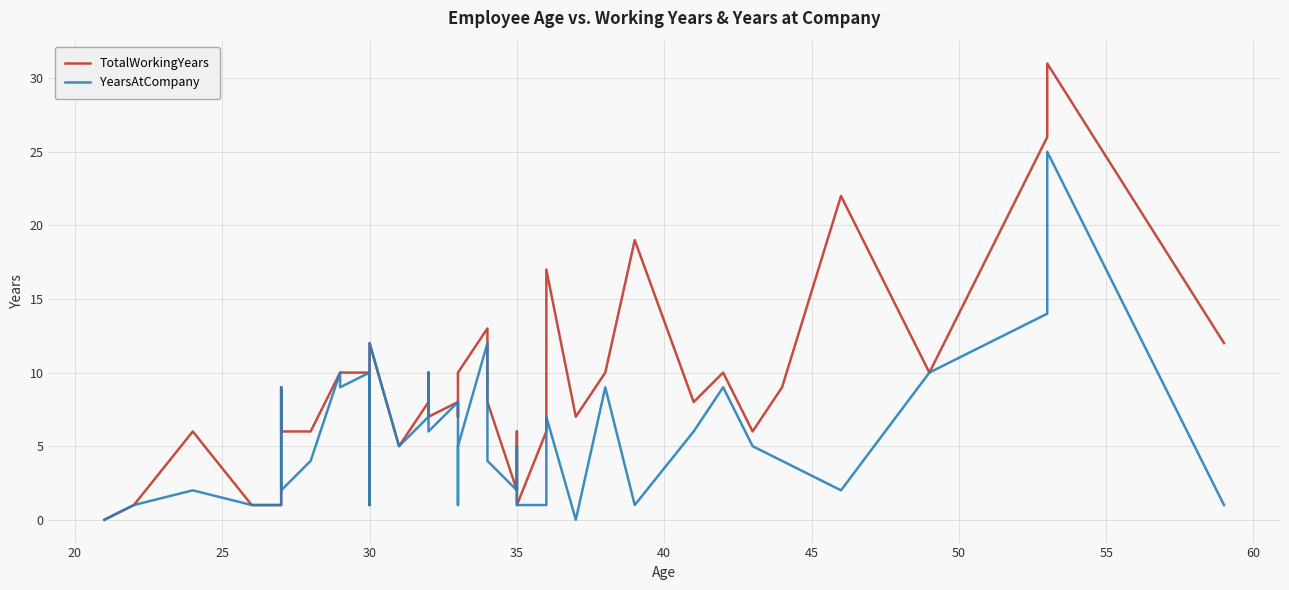

How many lines are shown in the chart?

2